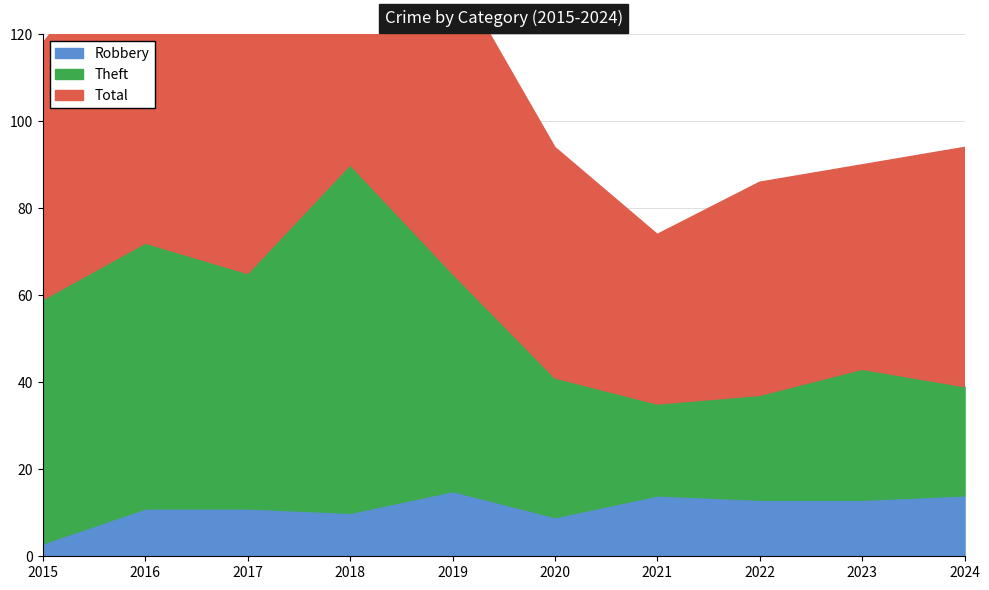

Reading right to left, what are all the values shown in this chart?

Total: 55	47	49	39	53	70	101	71	76	59
Theft: 25	30	24	21	32	50	80	54	61	56
Robbery: 14	13	13	14	9	15	10	11	11	3